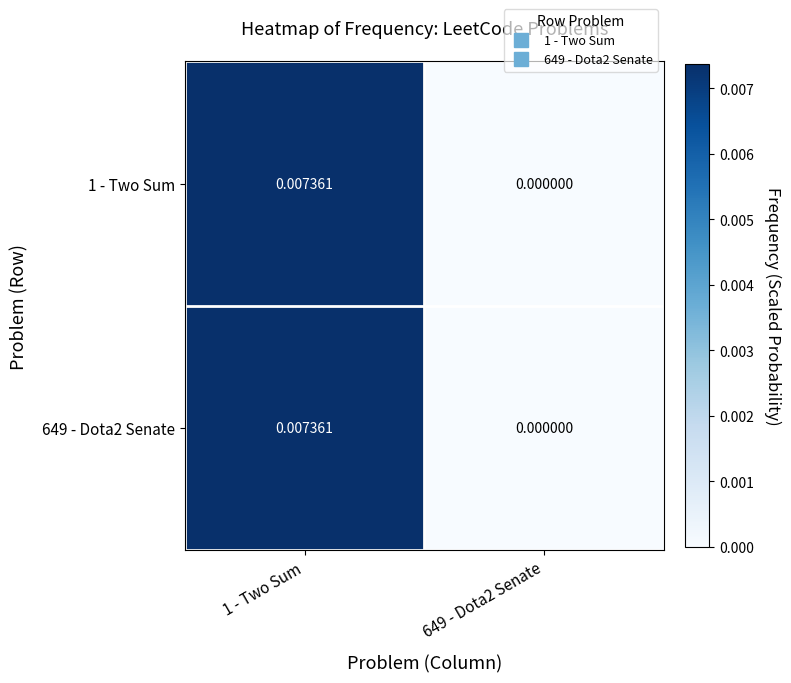

Which series has the widest spread of values?

1 - Two Sum